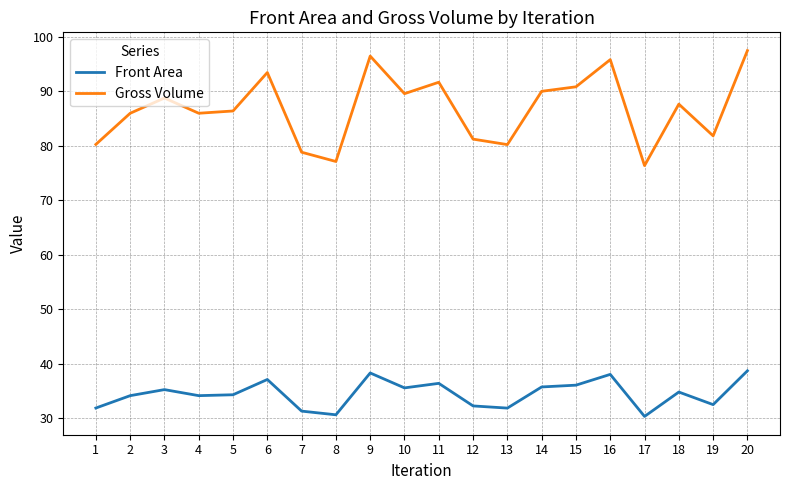

What is the average value of the Front Area series?

34.4